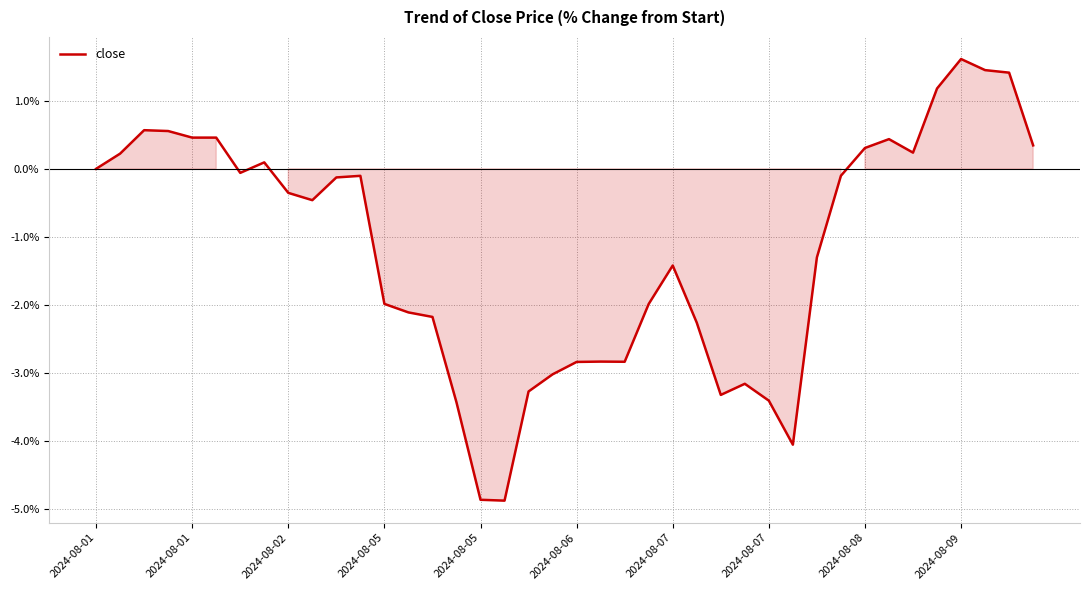

Count the number of categories in the chart.

40